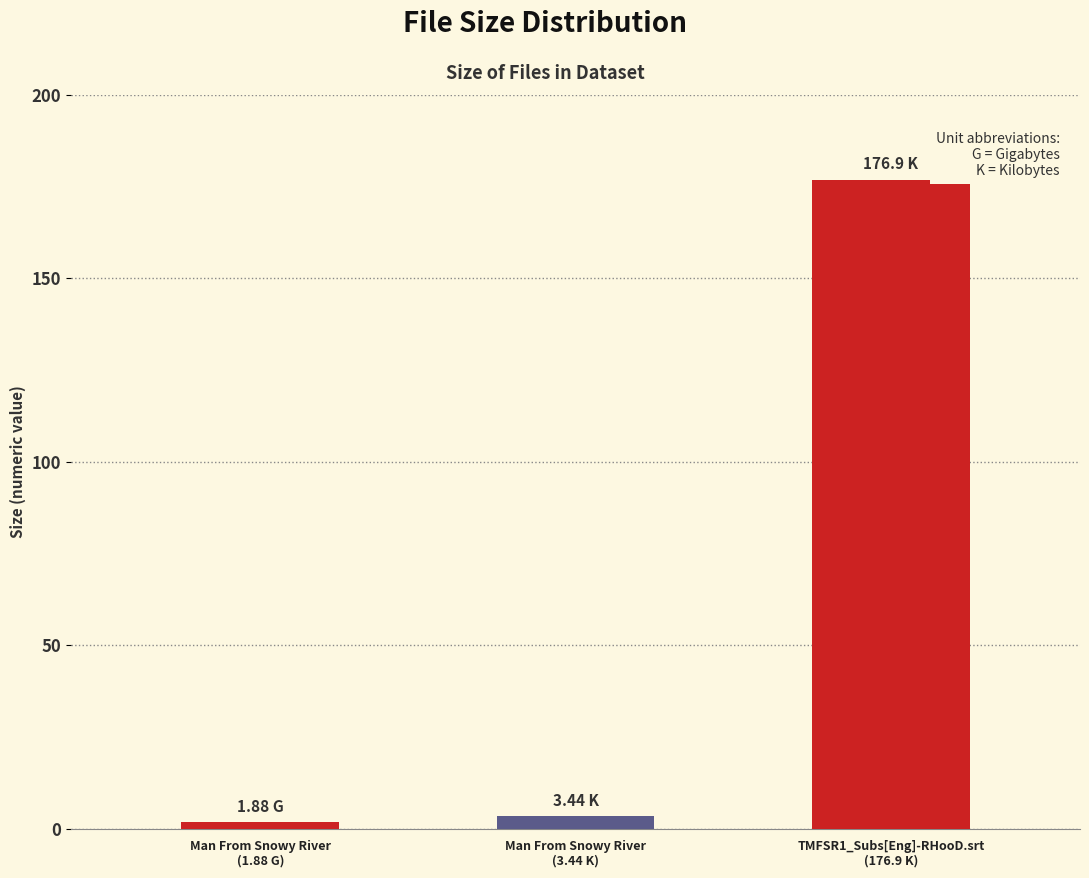

What is the sum of all values?

182.2